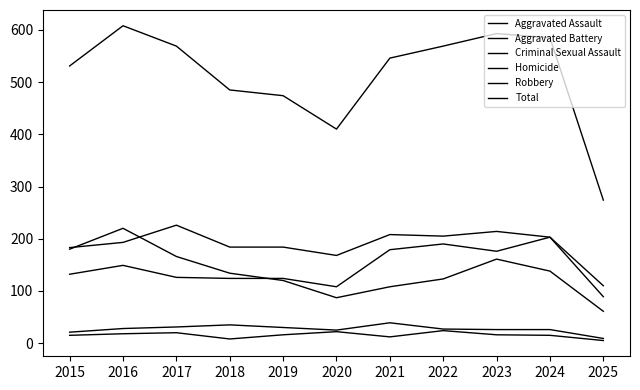

Between 2016 and 2018, which series saw the biggest shift?

Total